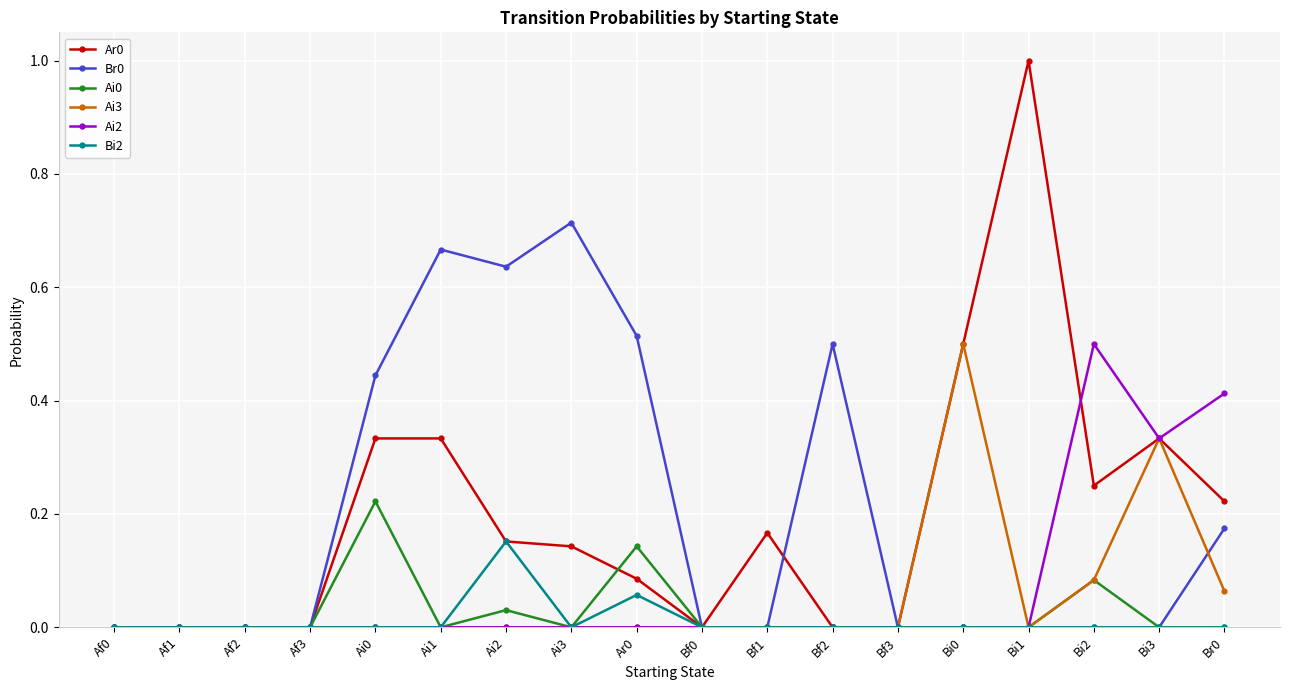

True or false: Br0 has a value of -0.4 at Bi0.

False